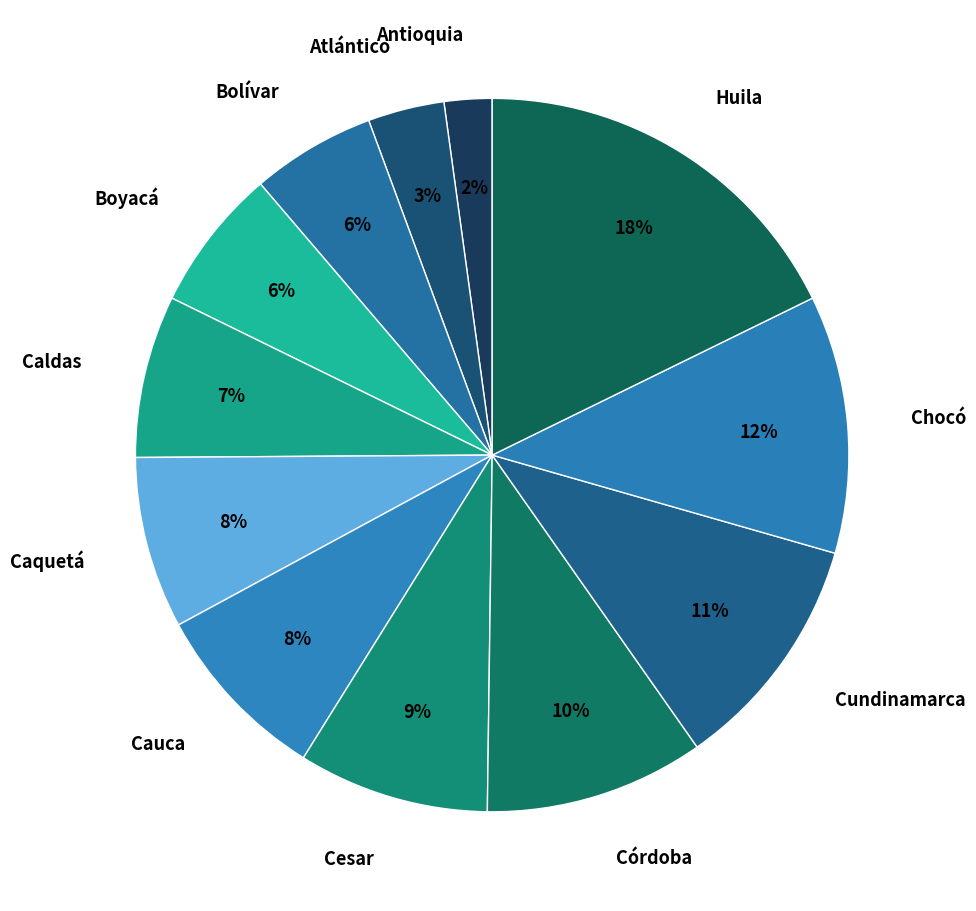

To the nearest percent, what is the average slice percentage?

8%